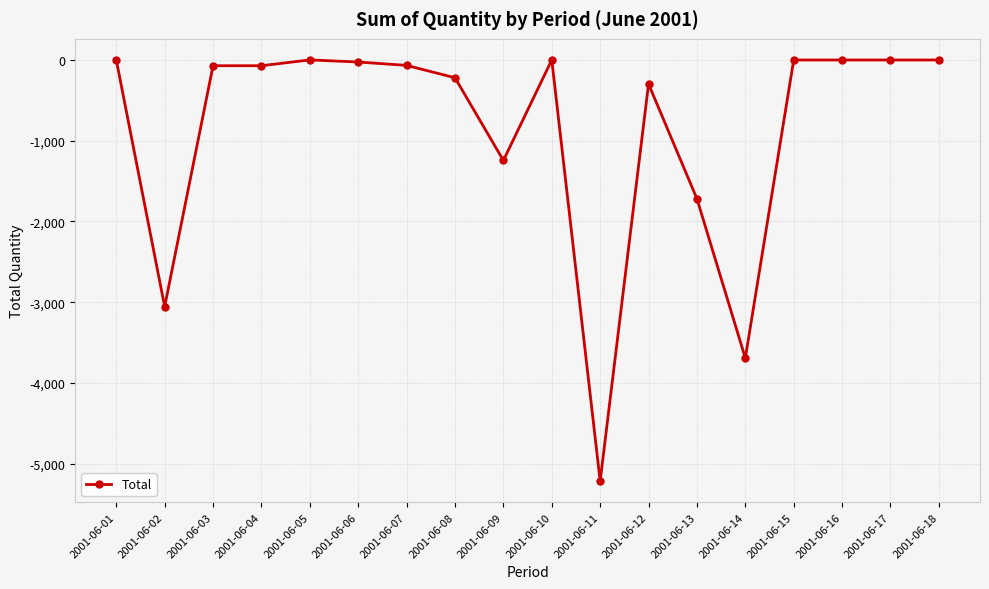

What is the sum of the values at 2001-06-12 and 2001-06-02?

-3353